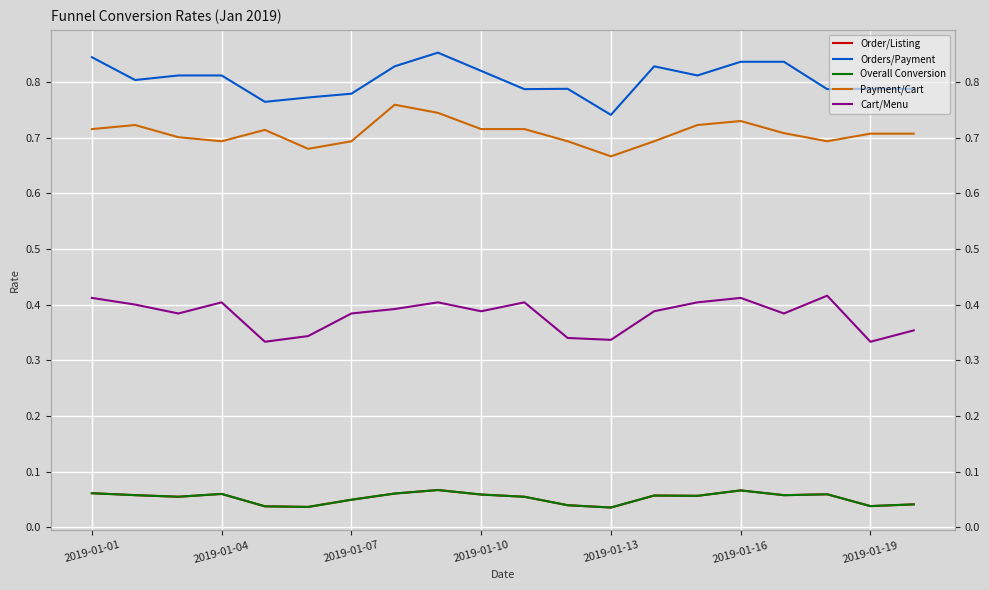

How many interior local peaks does the Cart/Menu series have?

5